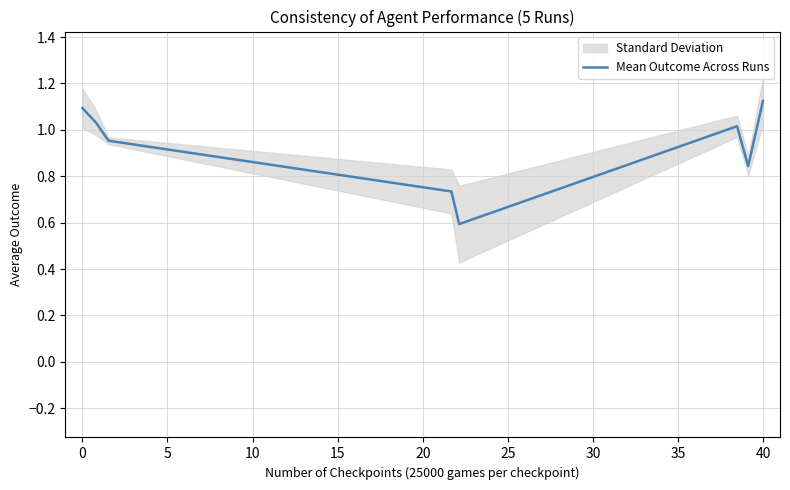

What is the minimum value for Mean Outcome Across Runs?

0.6